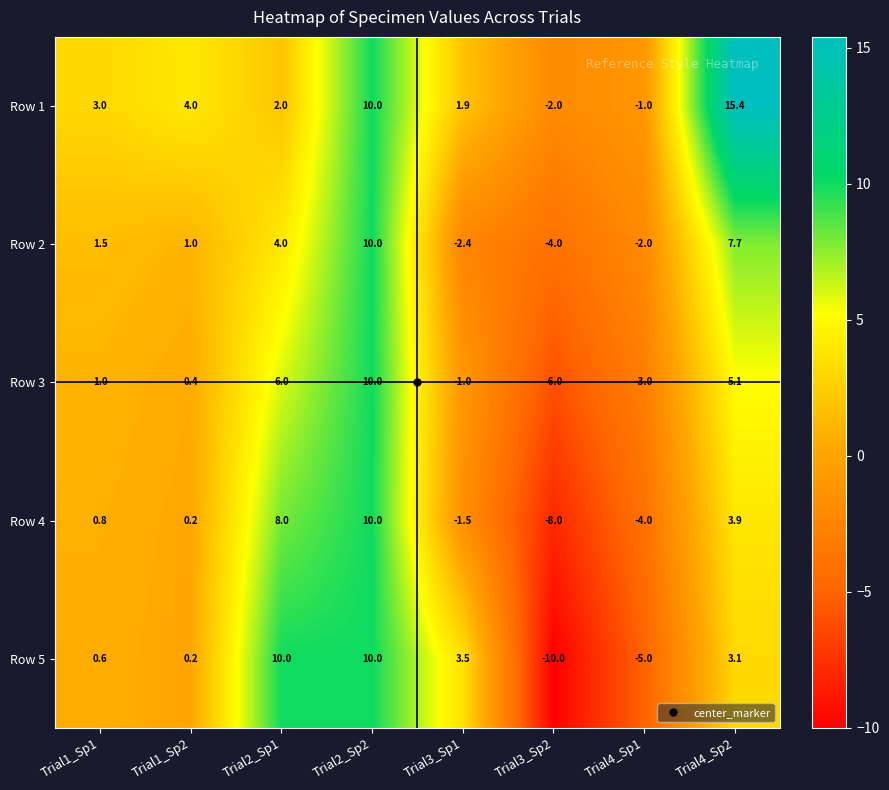

Is the value of Row 4 at Trial1_Sp1 greater than the value of Row 3 at Trial4_Sp1?

Yes